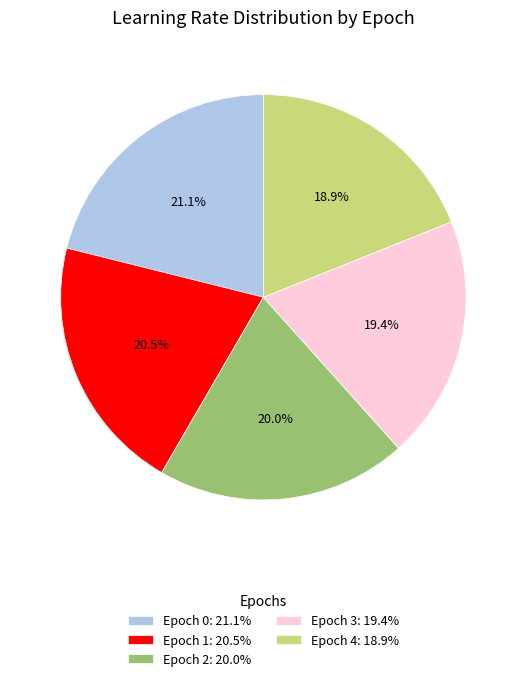

The Epoch 1 slice represents 31% of the pie. True or false?

False